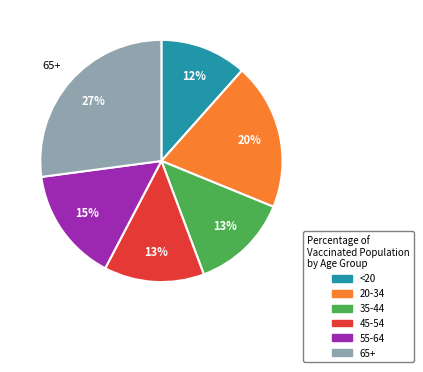

To the nearest percent, what percentage of the pie is 35-44?

13%